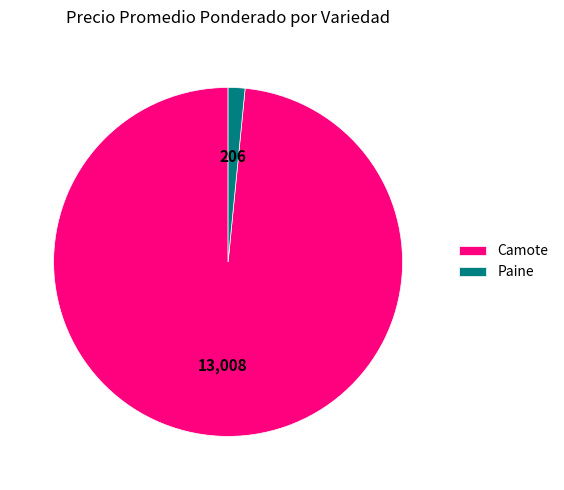

Rank the categories by value from lowest to highest.

Paine, Camote